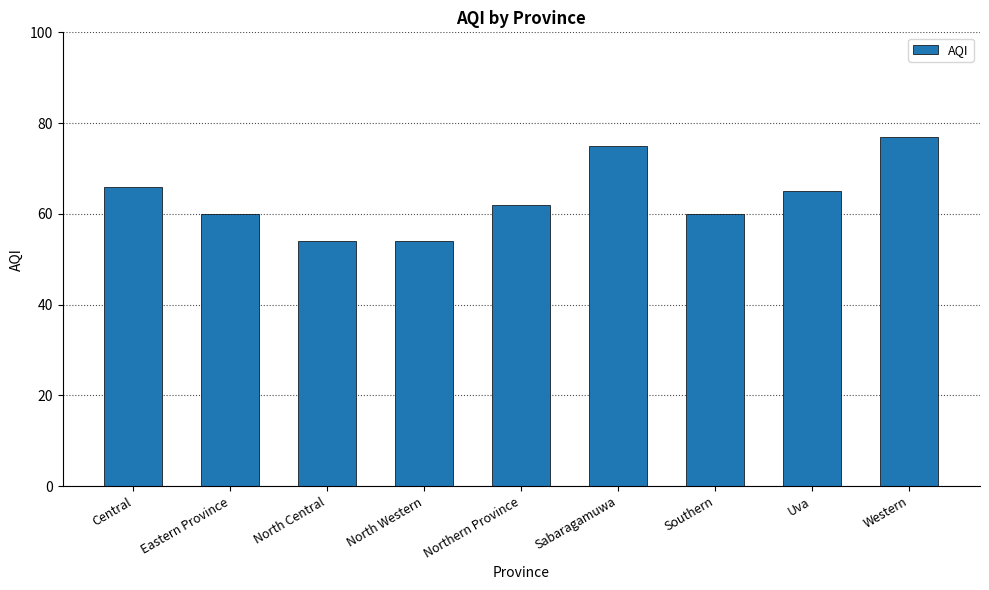

What is the sum of the values at North Western and Southern?

114